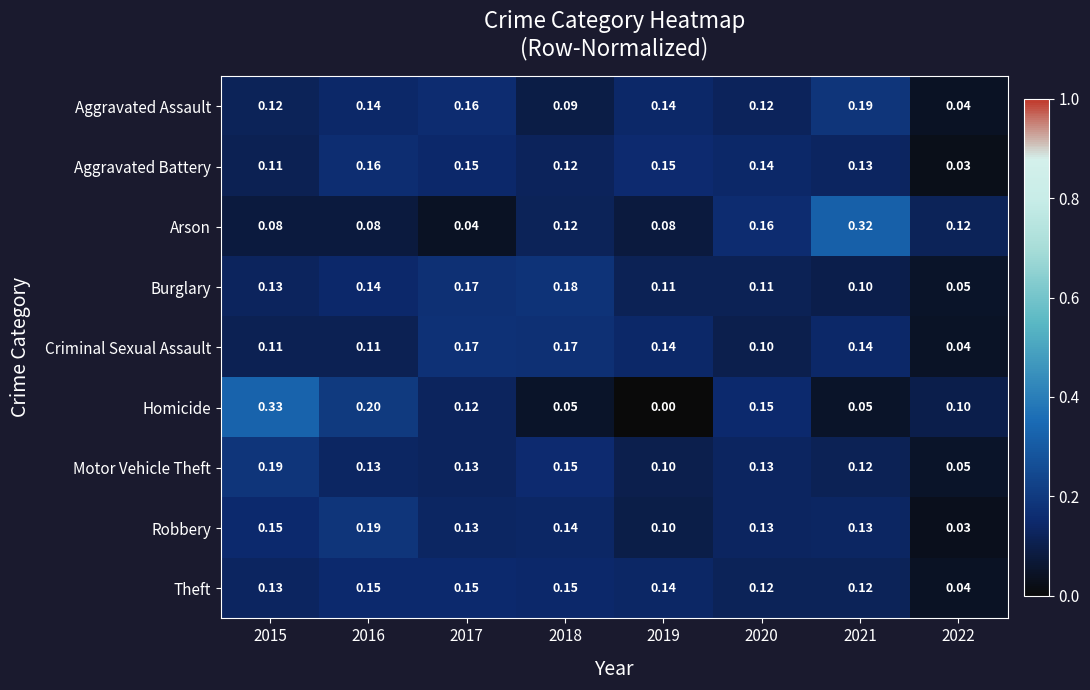

Which series has the widest spread of values?

Homicide